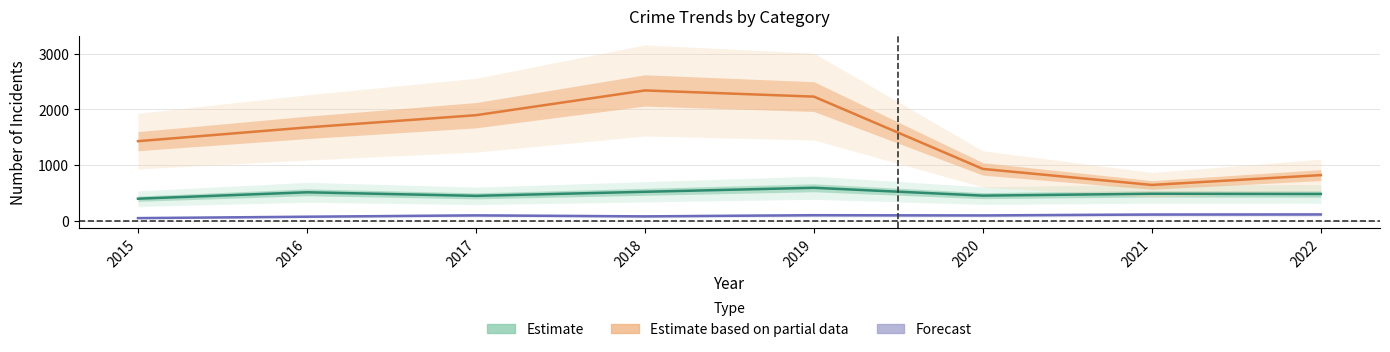

The value of Estimate based on partial data at 2015 is 2409. True or false?

False